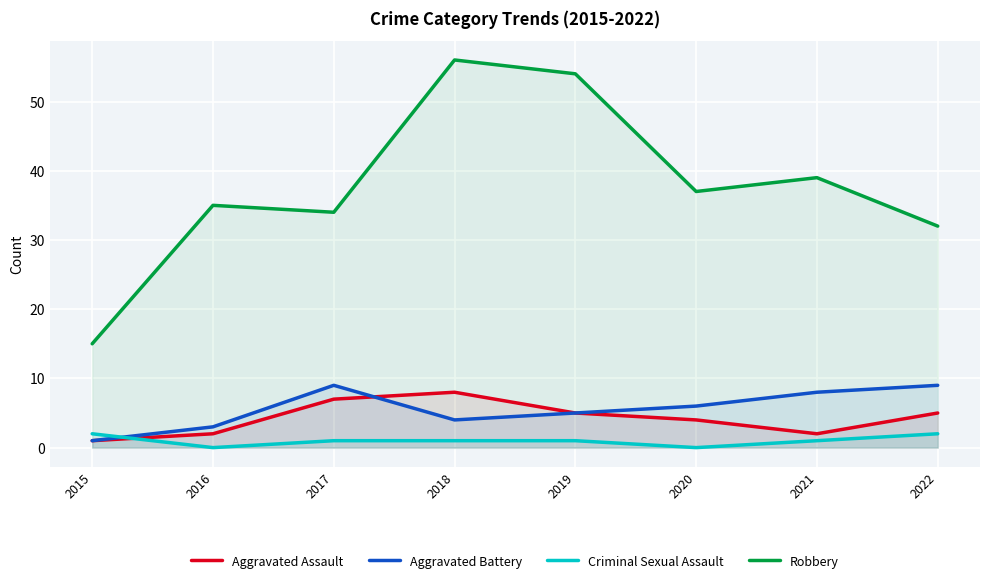

Where is Aggravated Battery nearest to the value 5?

2019